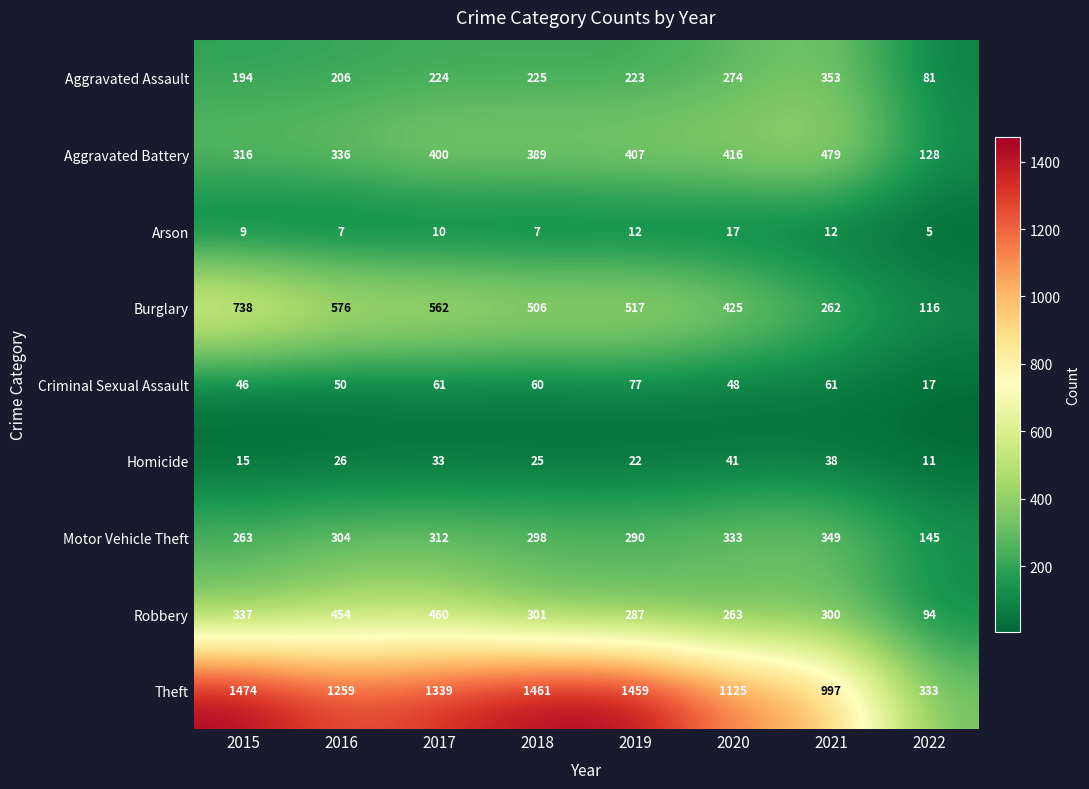

What is the sum of all Arson values?

79